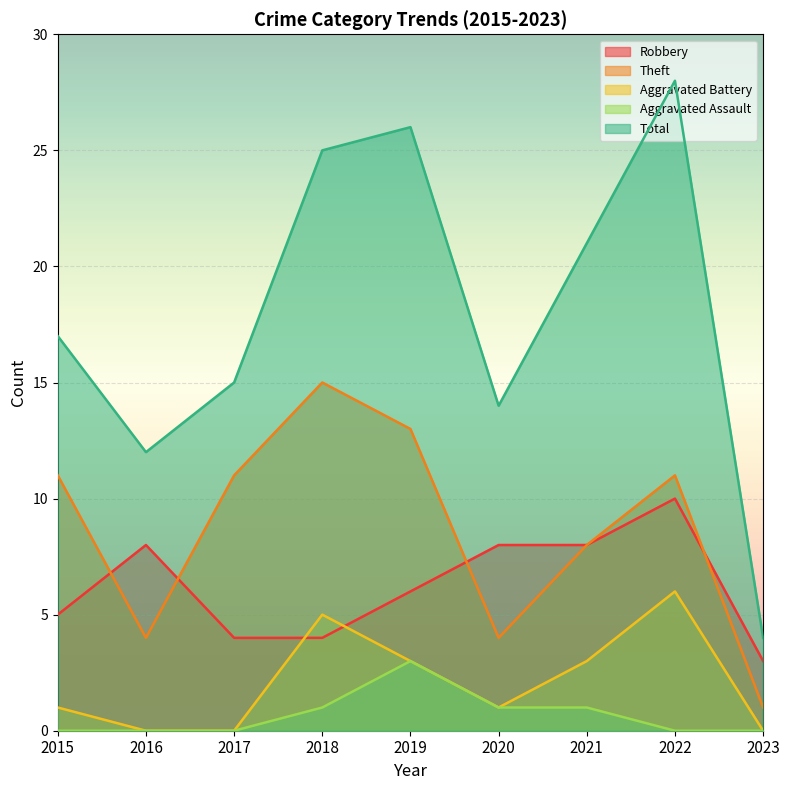

How many lines are shown in the chart?

5